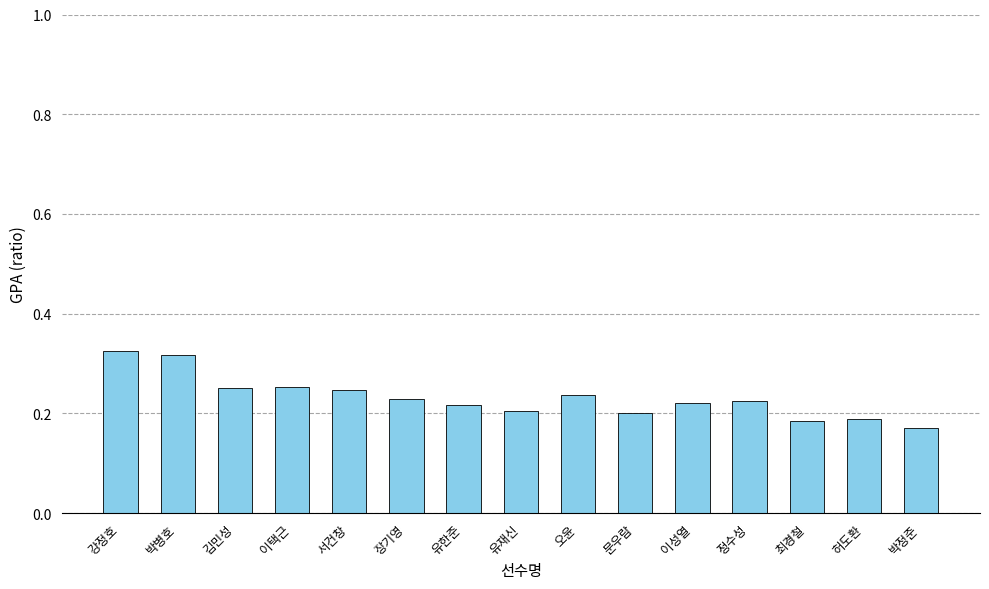

At which category does the chart reach its minimum across all series?

박정준